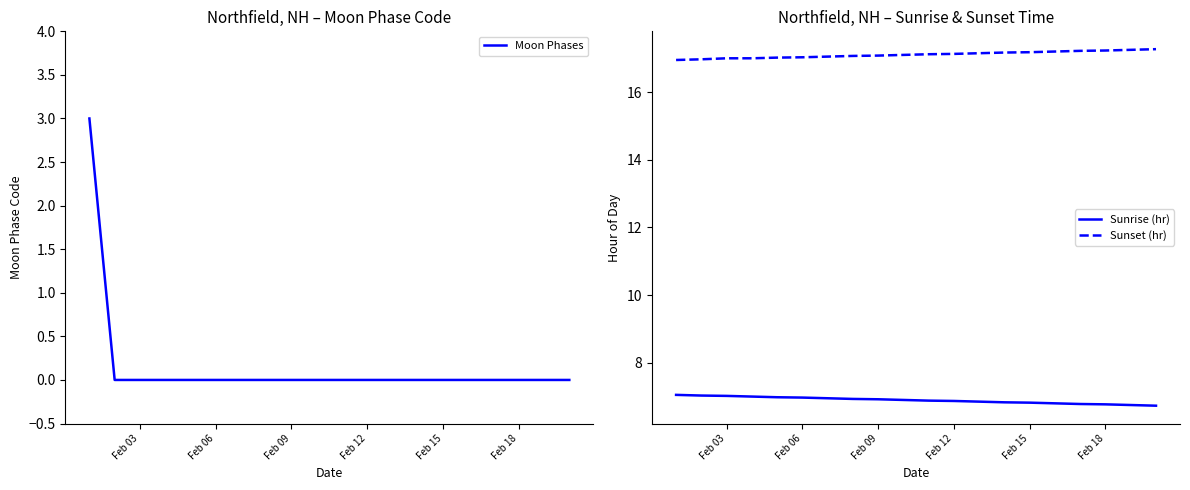

The value of Moon Phases at Feb 09 is -2. True or false?

False